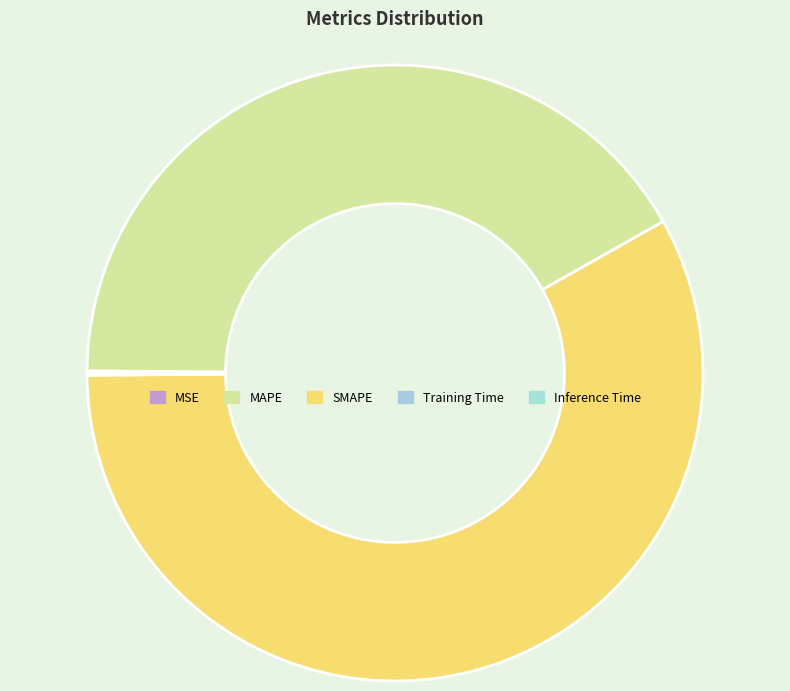

Is there a majority slice in this chart?

Yes